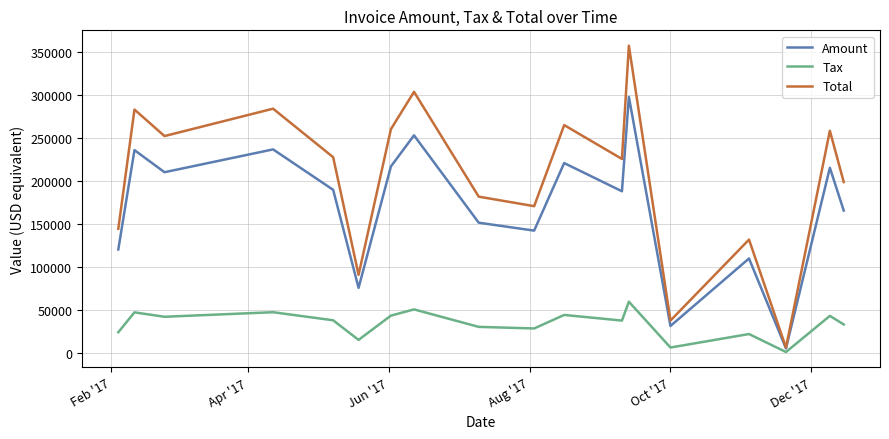

What is the maximum value for Tax?

59475.0